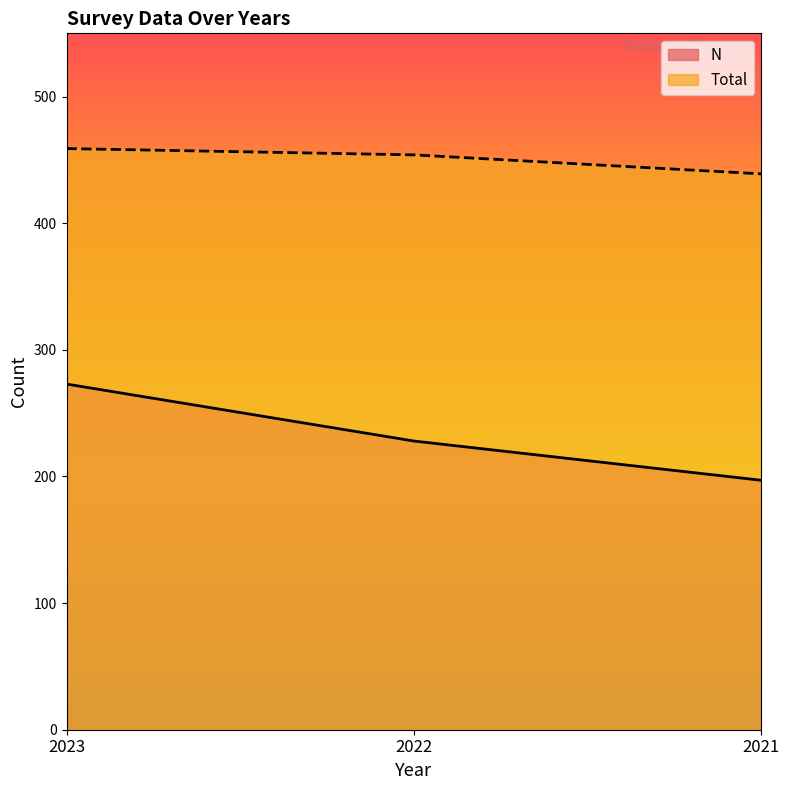

At which label does Total first exceed 454?

2023